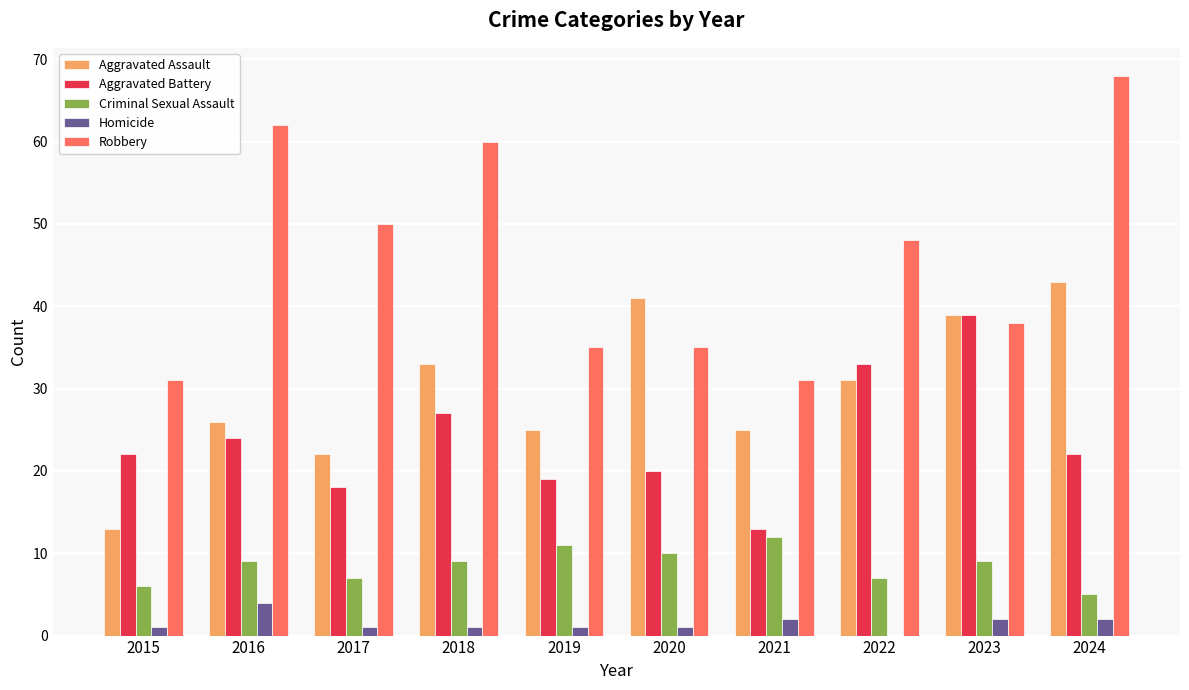

Which series has the widest spread of values?

Robbery